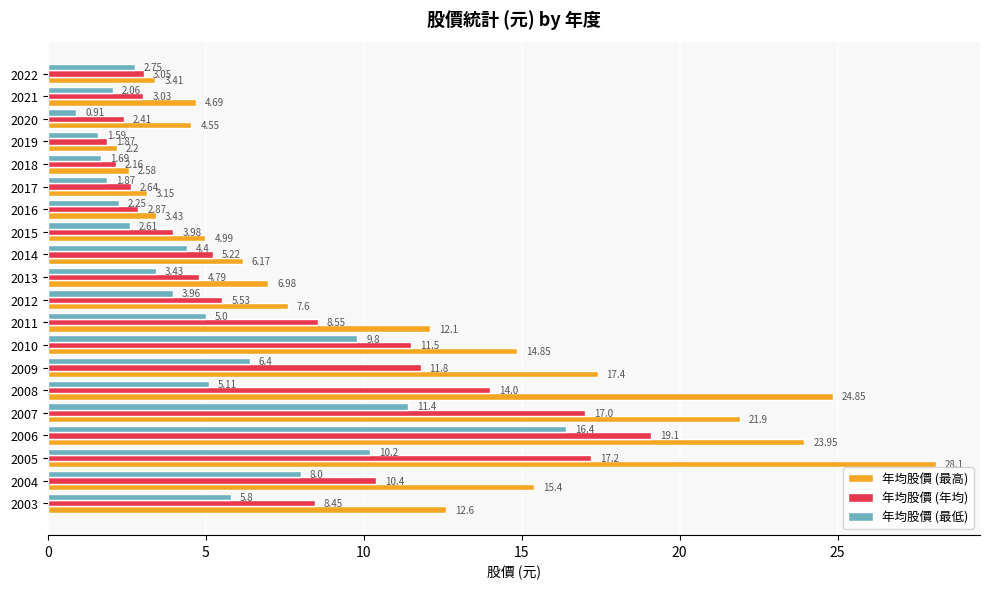

Rank the categories by 年均股價 (最低) value from lowest to highest.

2020, 2019, 2018, 2017, 2021, 2016, 2015, 2022, 2013, 2012, 2014, 2011, 2008, 2003, 2009, 2004, 2010, 2005, 2007, 2006